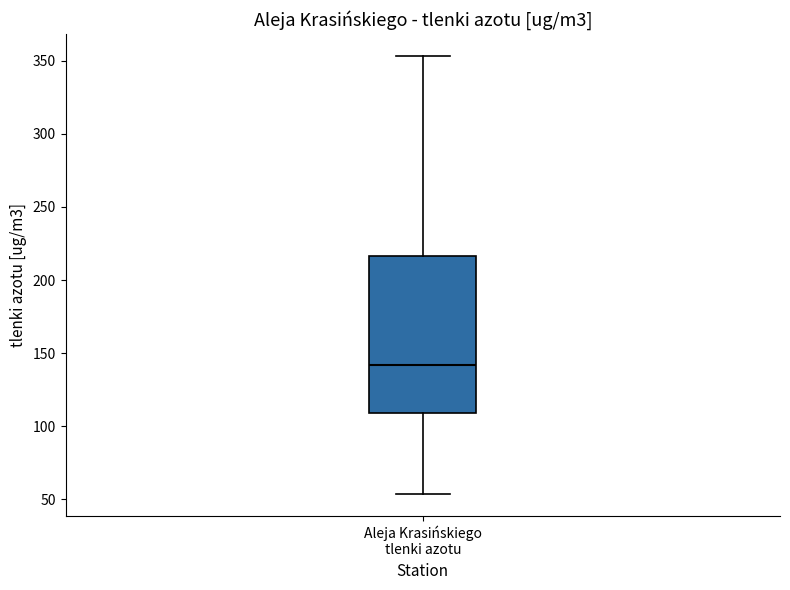

Transcribe this box plot: give where the median line is, the range the box spans, and where the two whiskers end, as read against the y-axis. The values are not printed on the chart, so give them approximately, as read against the axis.

median 140, box 110 to 215, whiskers 55 to 355